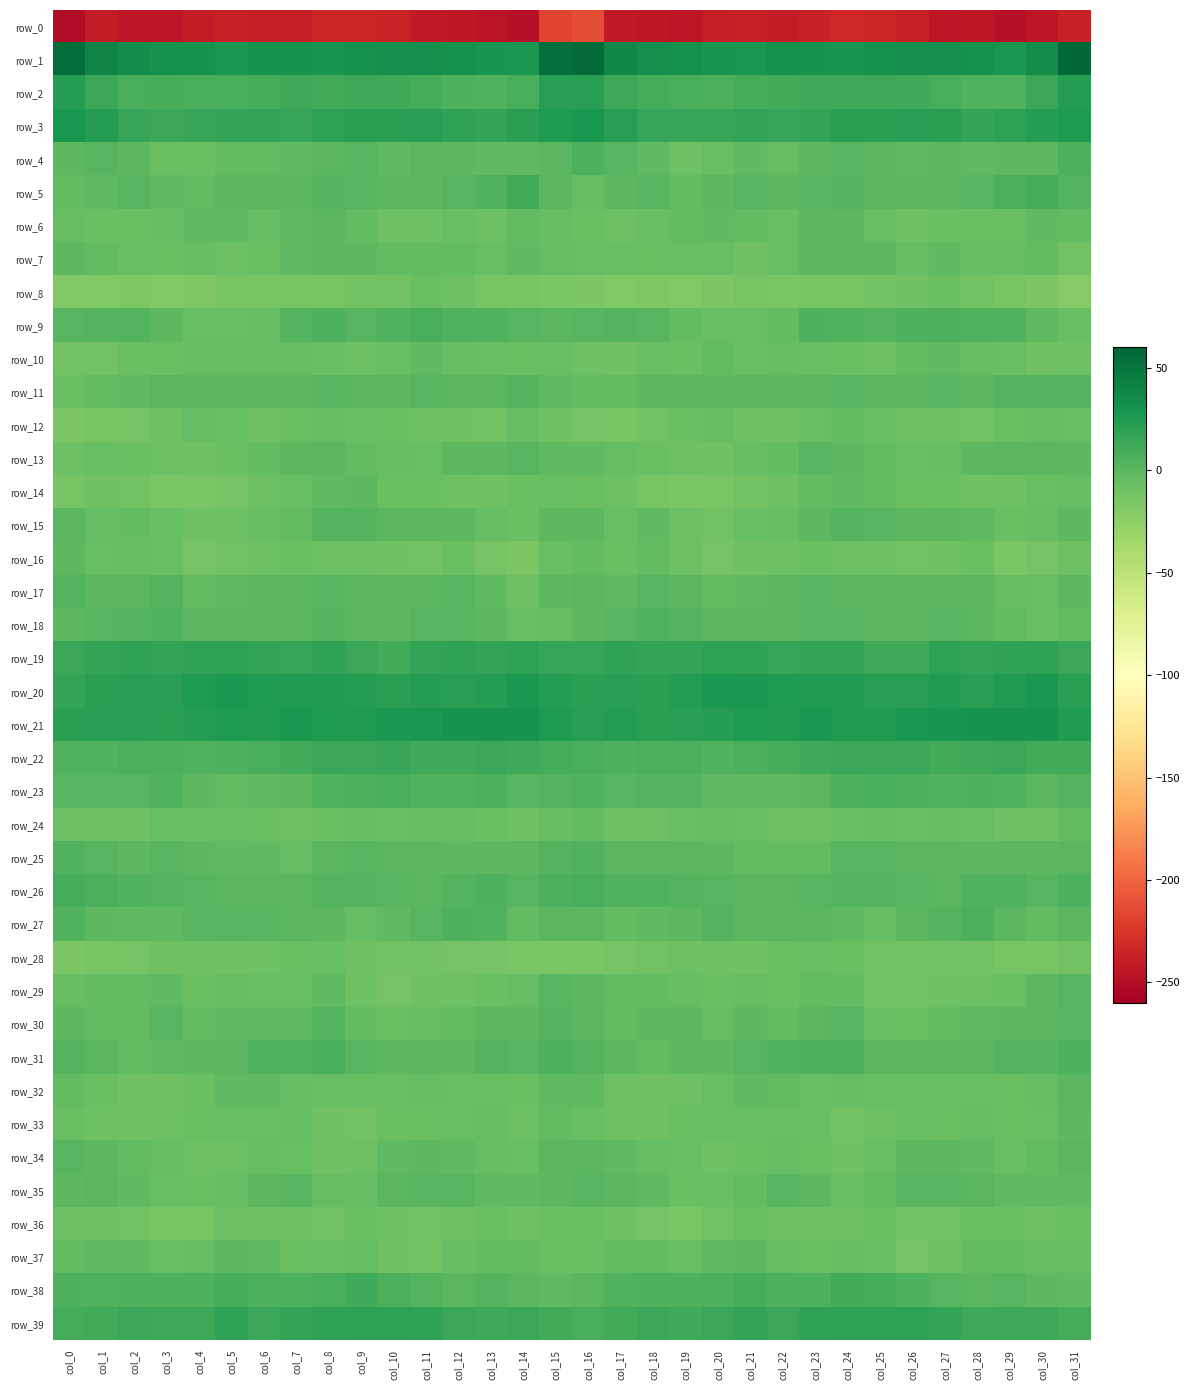

True or false: row_25 has a value of -0.2 at col_30.

False